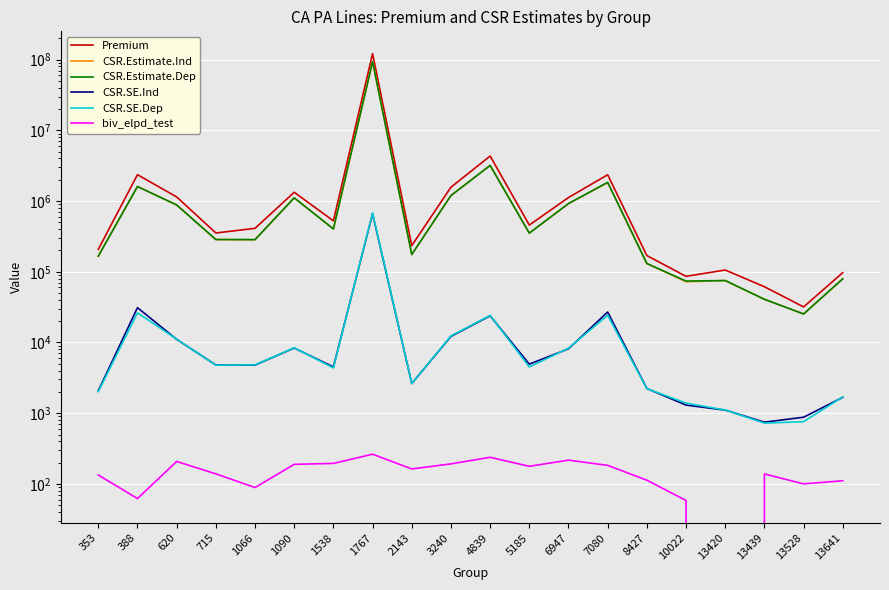

At how many categories does at least one series exceed 81456080?

1